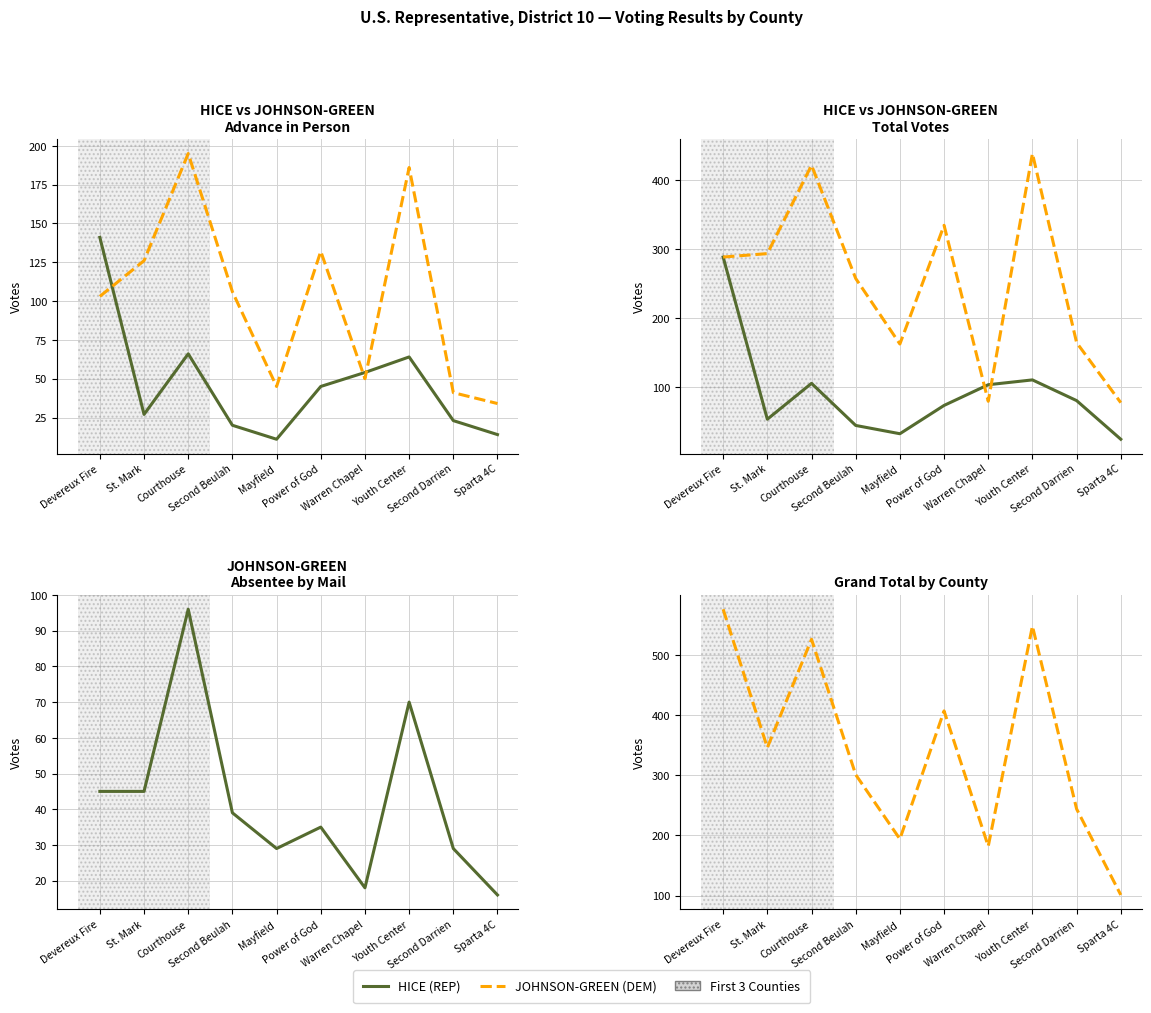

True or false: Grand Total and JG Total Votes intersect in this chart.

False